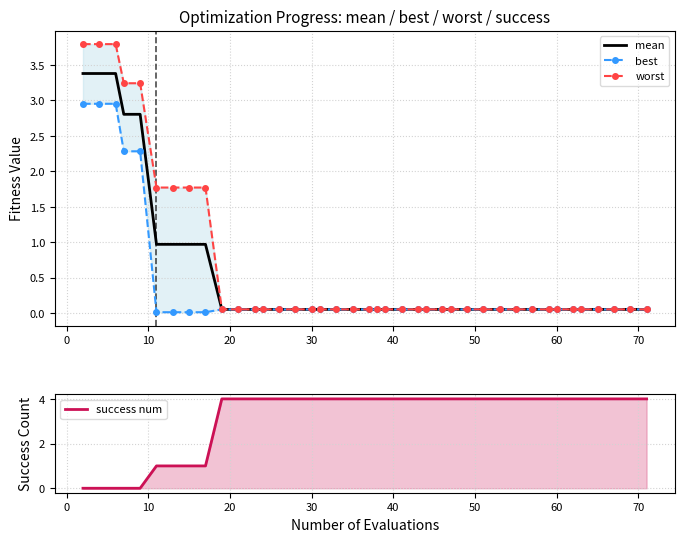

How many times do best and success num cross each other?

1